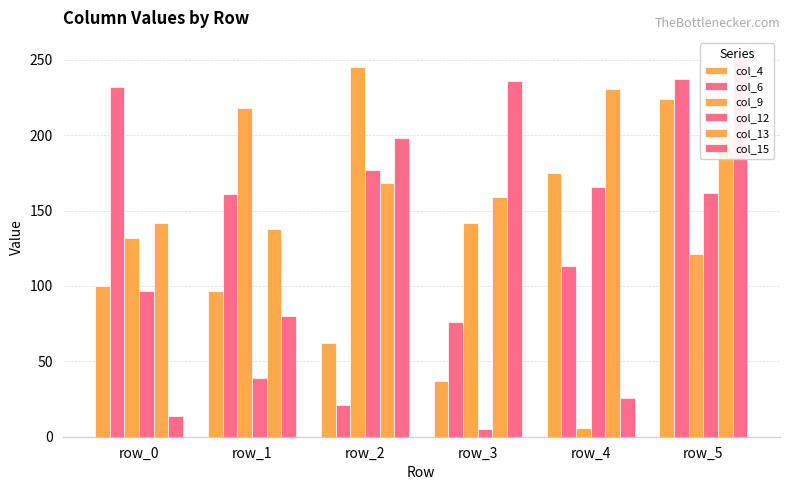

What is the greatest value displayed?

252